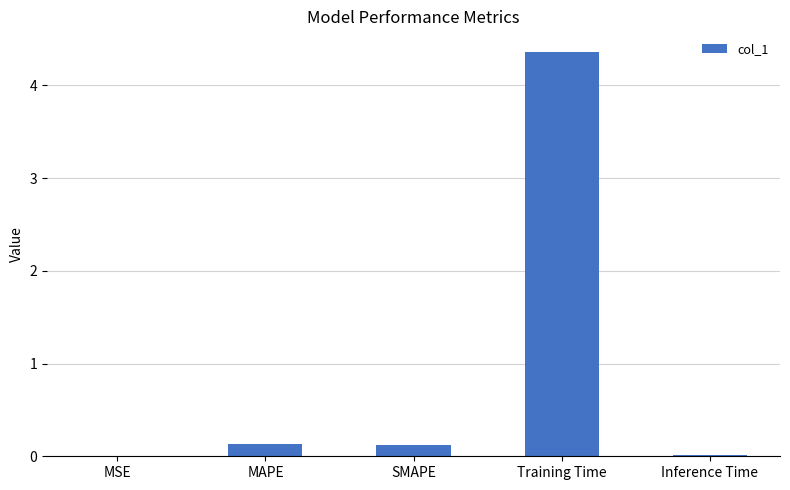

What is the average value?

0.9